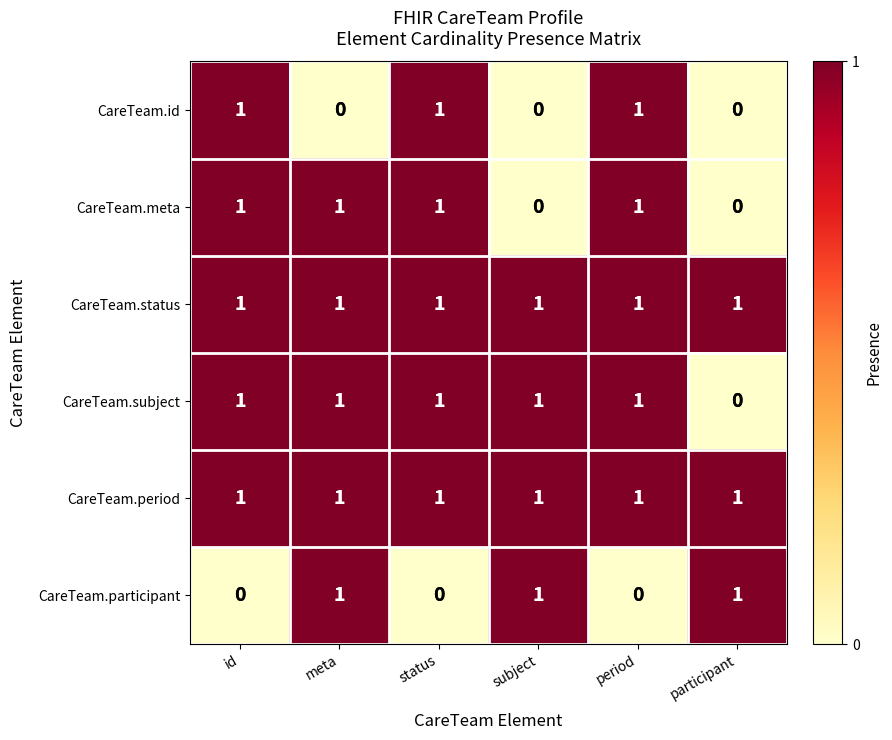

How many CareTeam.subject values are between 1 and 2?

5